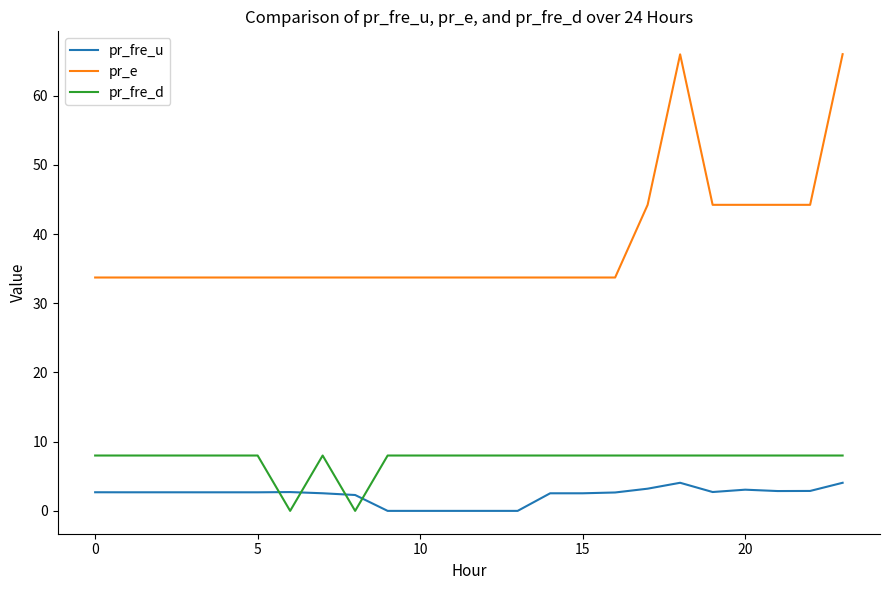

Which series has the largest range (max minus min)?

pr_e